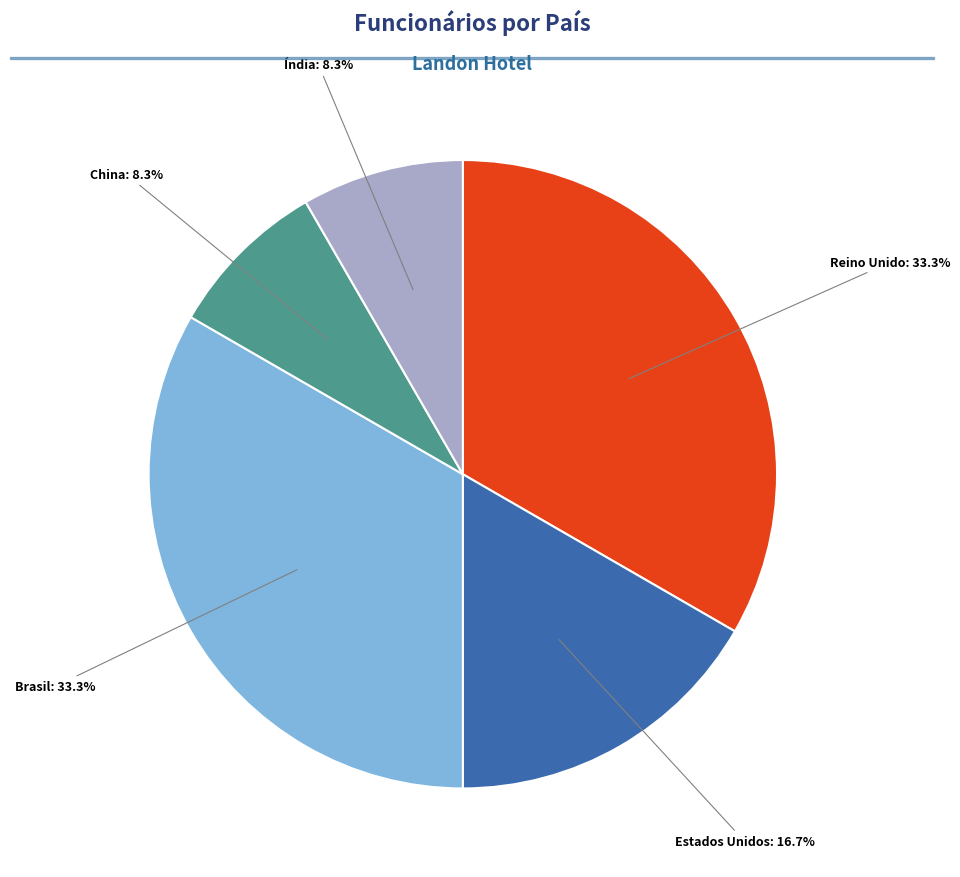

Approximately how many times larger is the value at Reino Unido: 33.3% compared to Brasil: 33.3%?

1.0